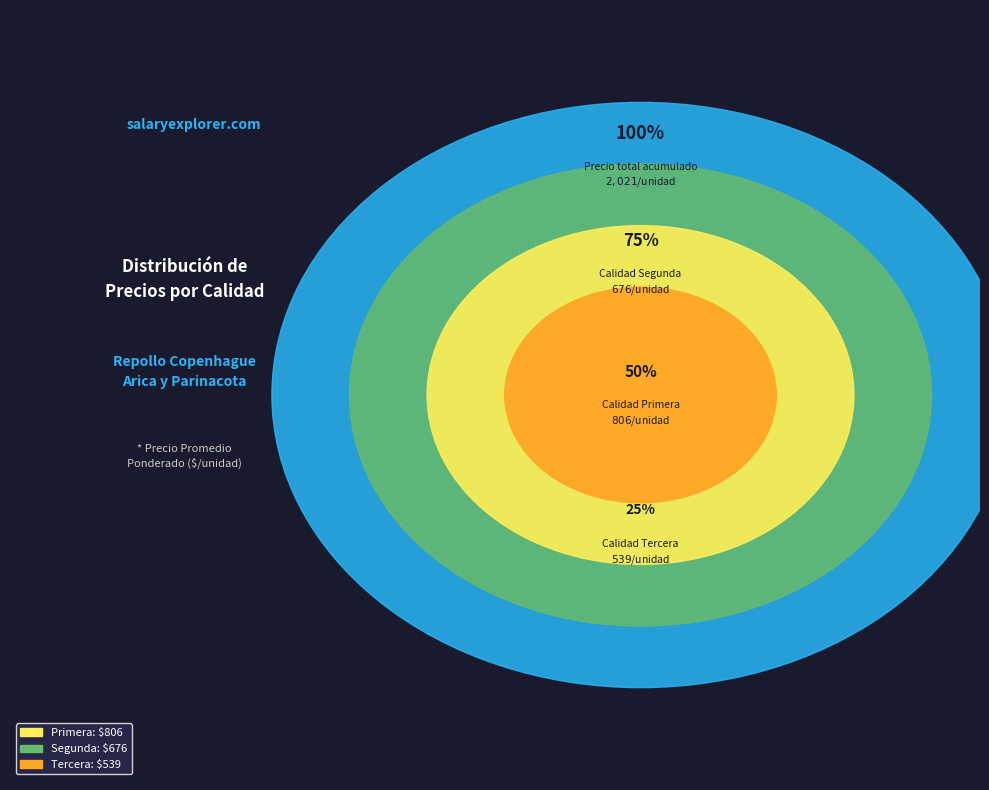

True or false: 3 accounts for 1% of the total.

False